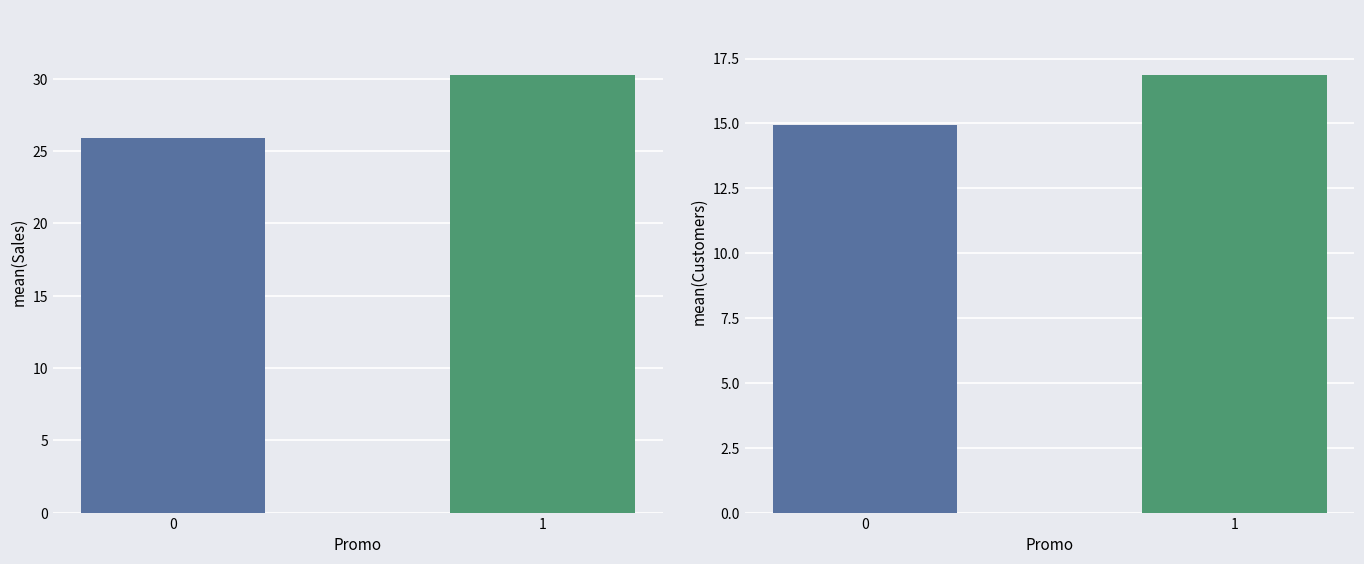

Between 0 and 1, which series saw the biggest shift?

col_0